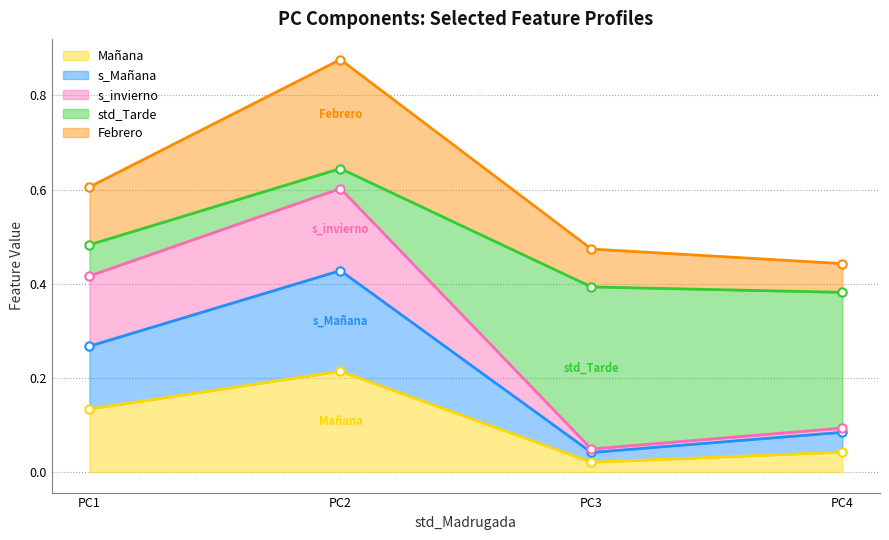

Which series has the widest spread of values?

s_invierno